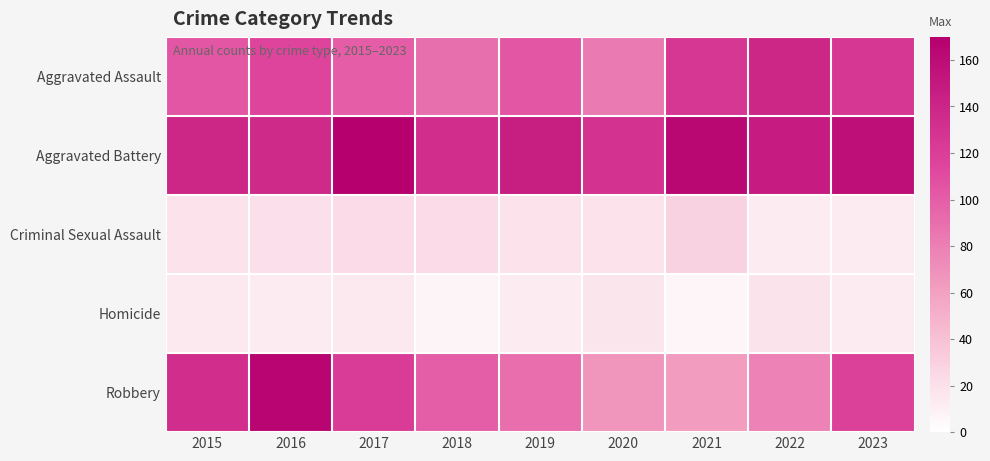

Reading left to right, transcribe all the data shown in this chart.

Aggravated Assault: 2015=104	2016=115	2017=100	2018=89	2019=104	2020=83	2021=126	2022=139	2023=126
Aggravated Battery: 2015=139	2016=136	2017=170	2018=133	2019=145	2020=129	2021=163	2022=147	2023=158
Criminal Sexual Assault: 2015=19	2016=20	2017=23	2018=23	2019=19	2020=19	2021=29	2022=12	2023=12
Homicide: 2015=15	2016=13	2017=14	2018=7	2019=13	2020=17	2021=6	2022=18	2023=13
Robbery: 2015=133	2016=166	2017=122	2018=99	2019=90	2020=67	2021=62	2022=78	2023=118